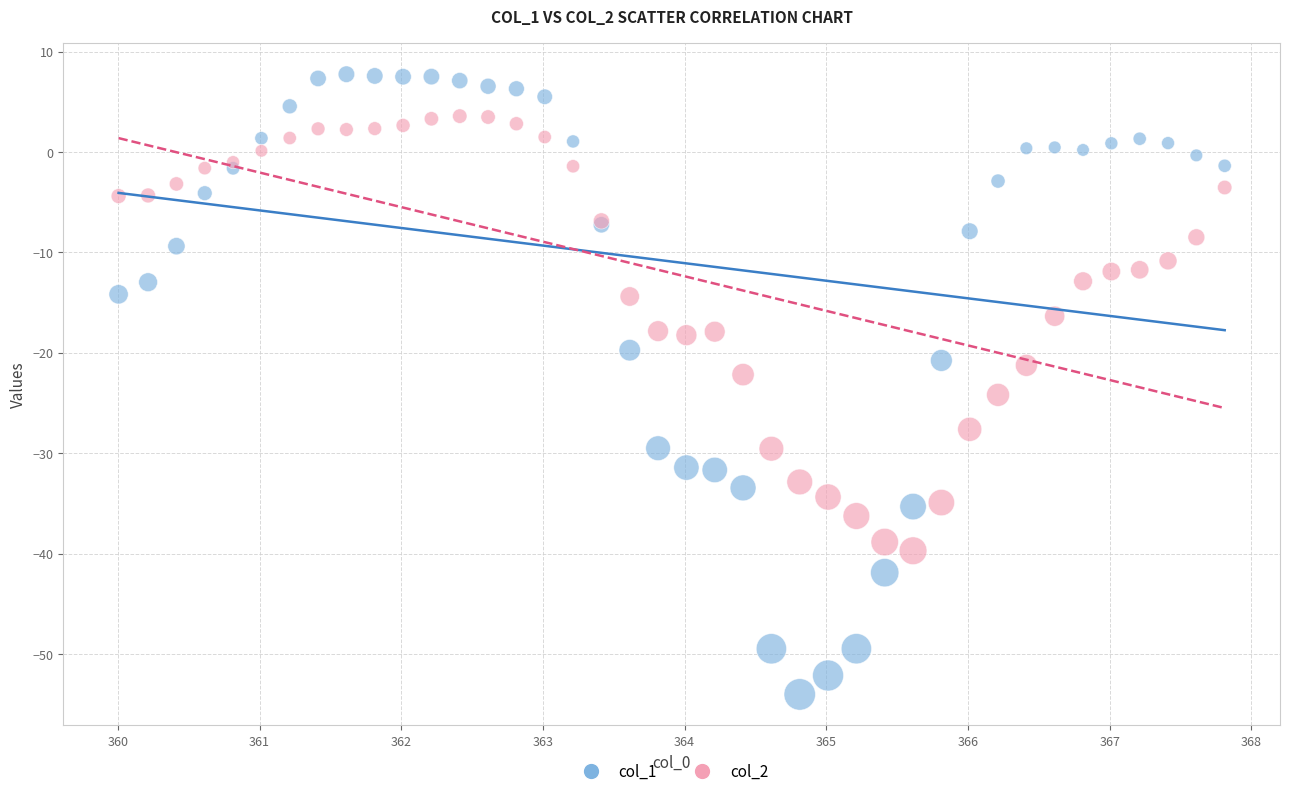

Which series has the largest Y range (max minus min)?

col_1